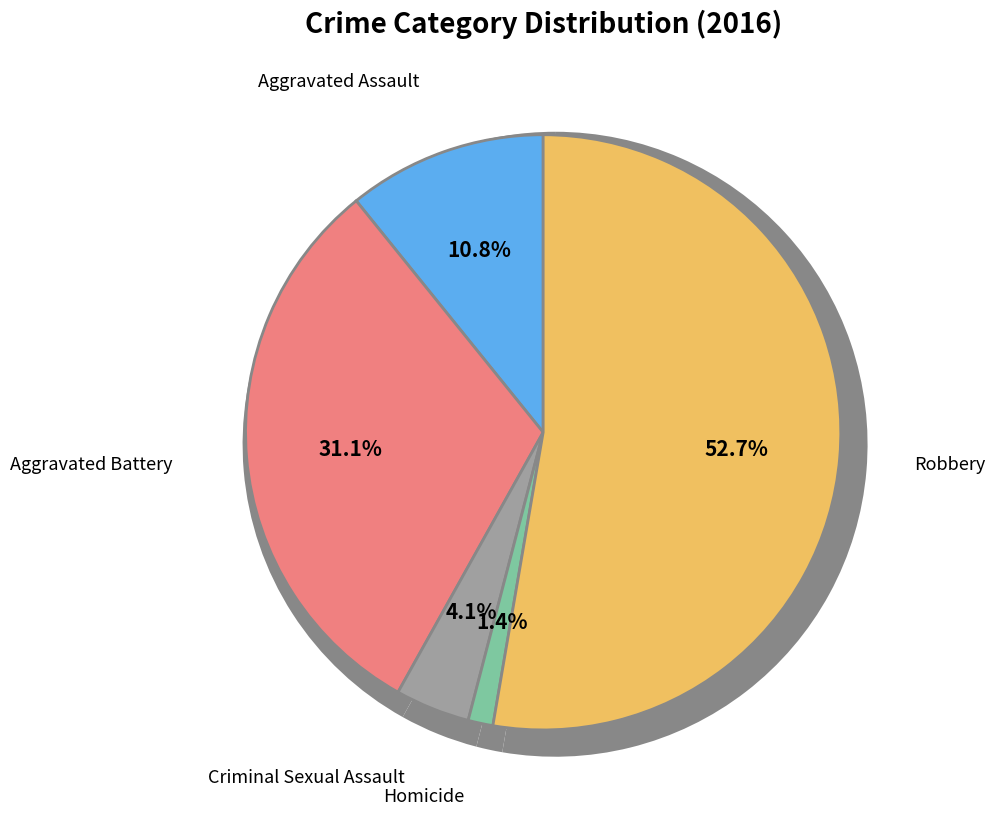

True or false: Criminal Sexual Assault accounts for 4% of the total.

True